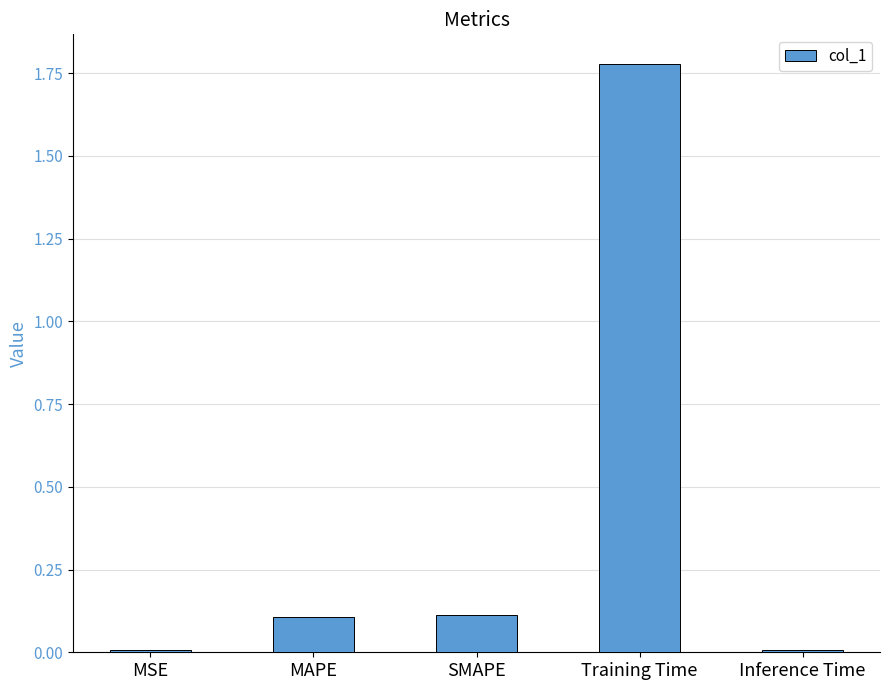

What is the change in value from SMAPE to Inference Time?

-0.1